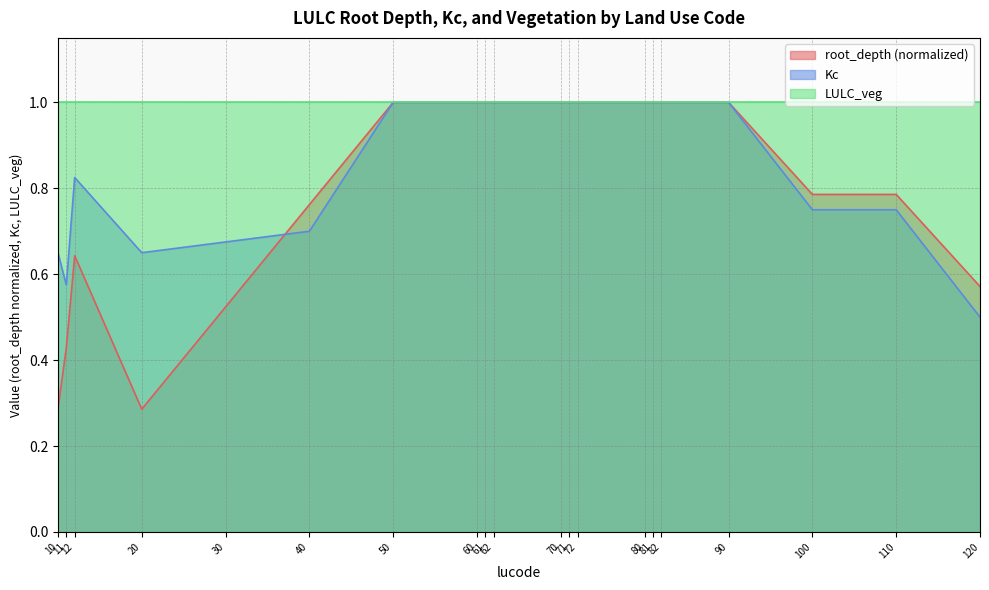

The value of Kc at 10 is 0.7. True or false?

True